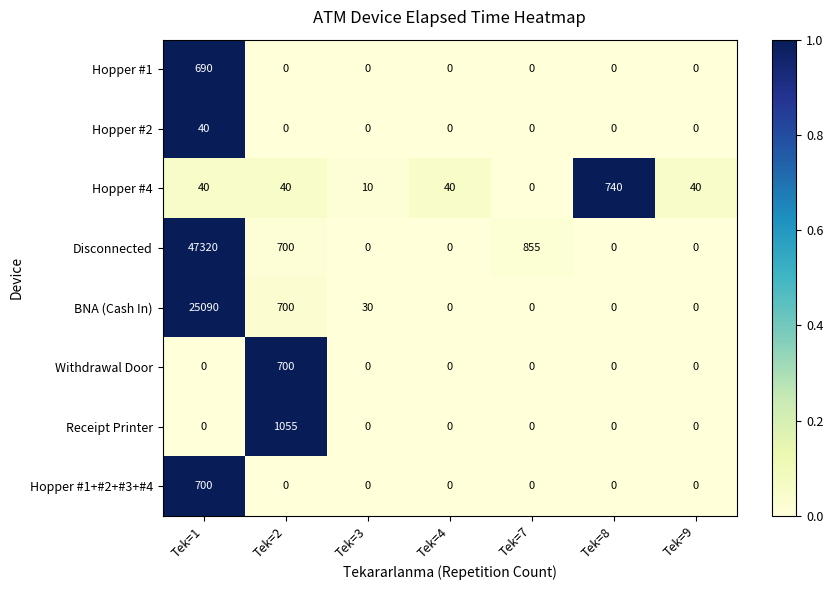

Which series has the largest total across all categories?

Disconnected